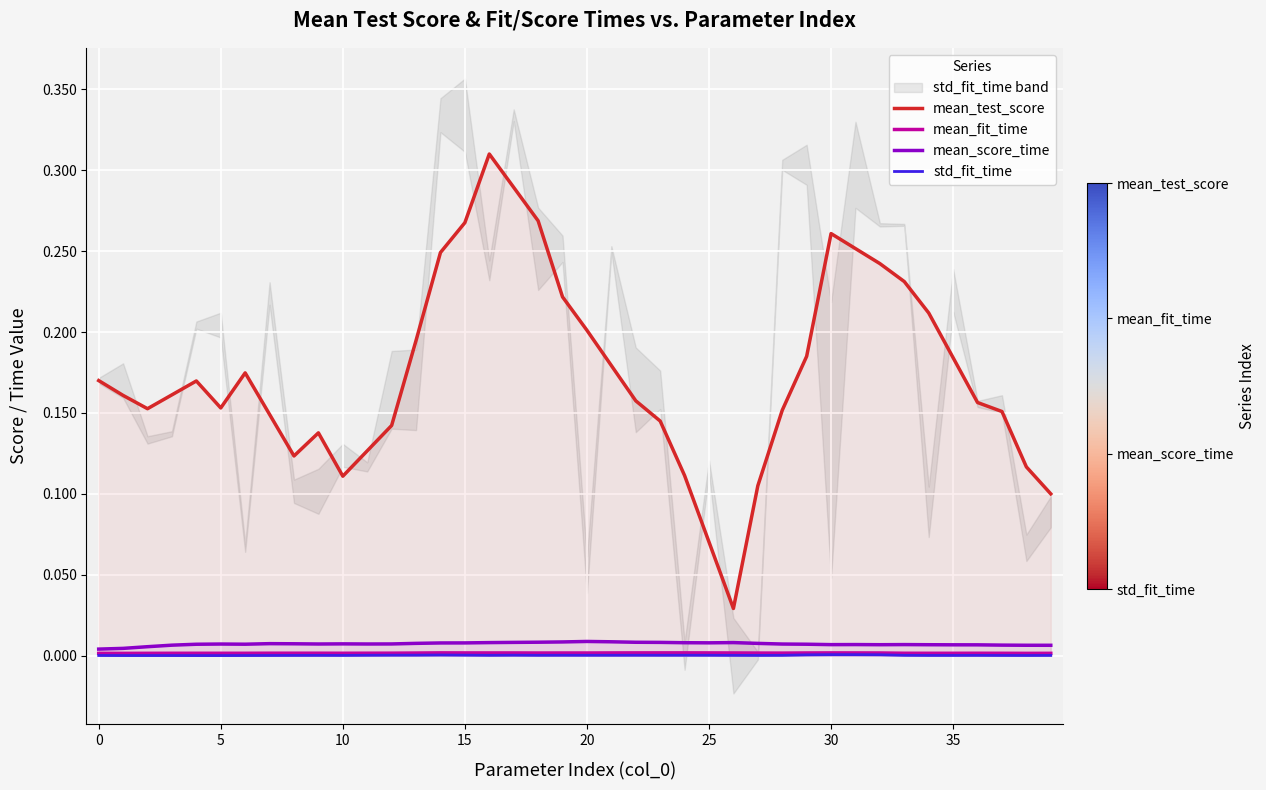

True or false: mean_fit_time and std_fit_time intersect in this chart.

False